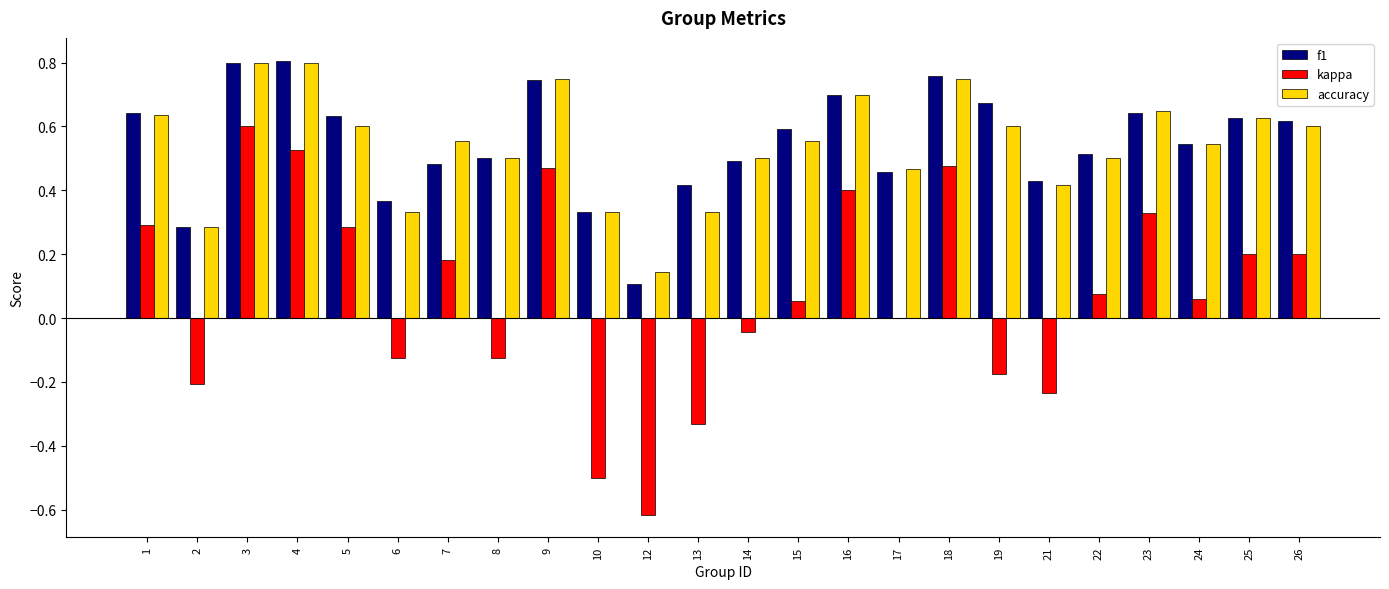

Between 4 and 5, which series saw the biggest shift?

kappa